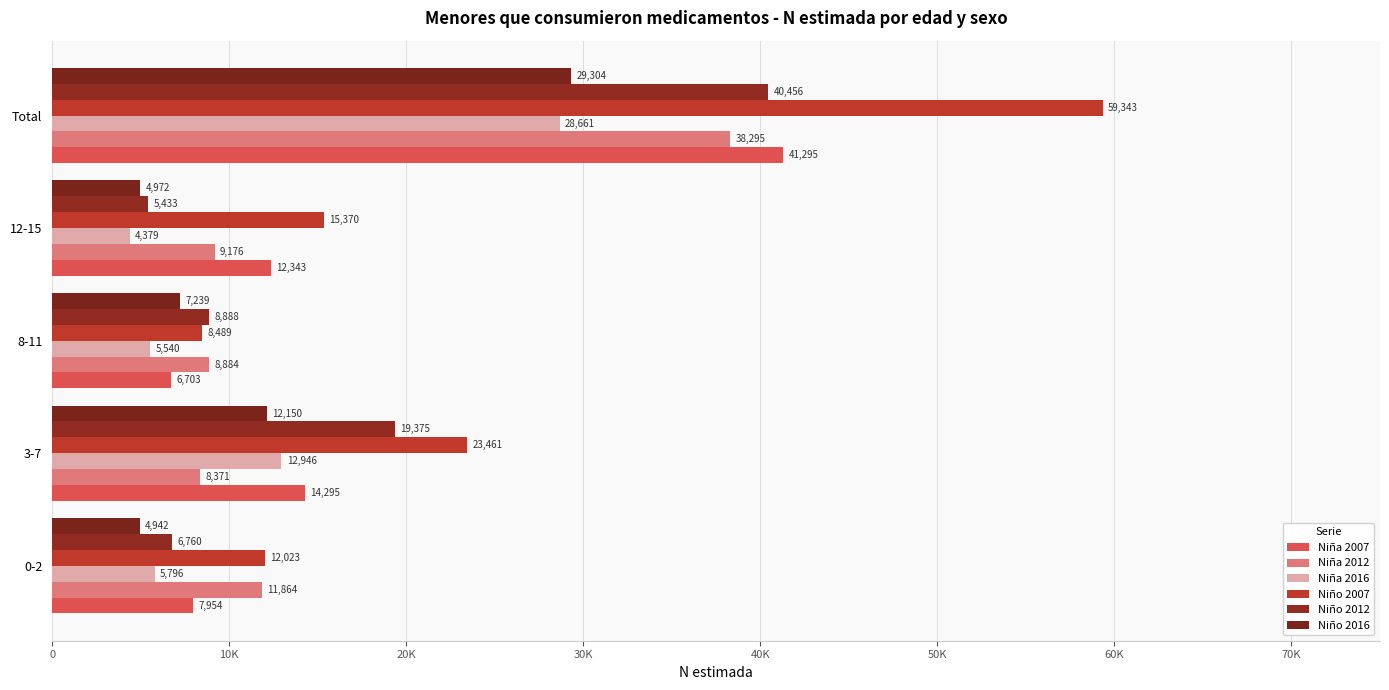

Where is Niña 2007 nearest to the value 23999?

3-7